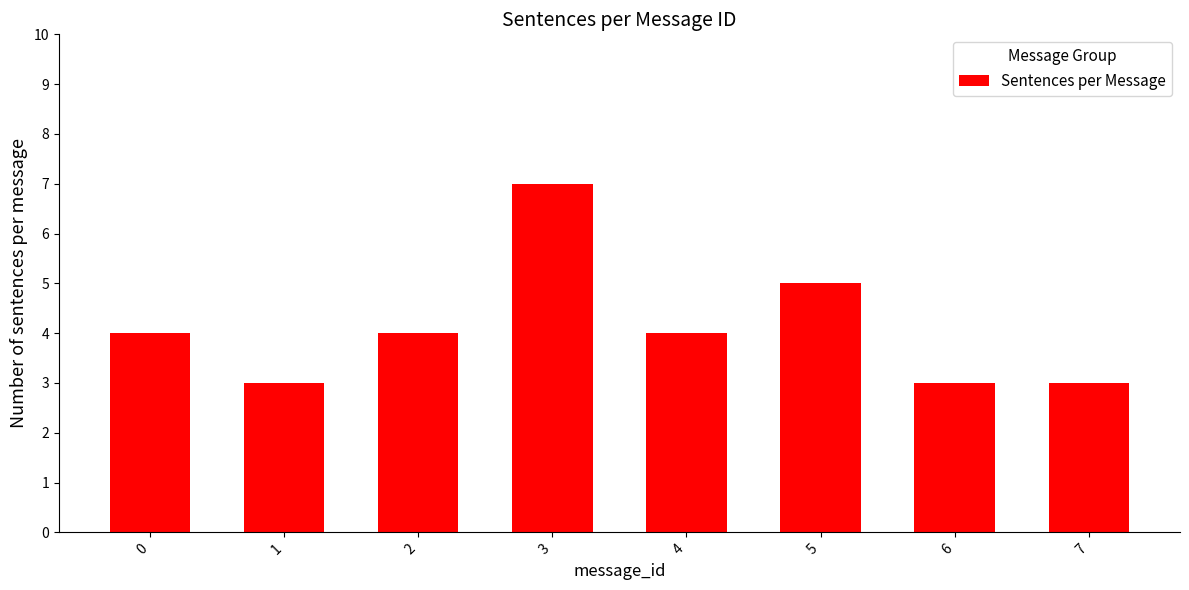

Reading right to left, transcribe all the data shown in this chart.

7=3	6=3	5=5	4=4	3=7	2=4	1=3	0=4